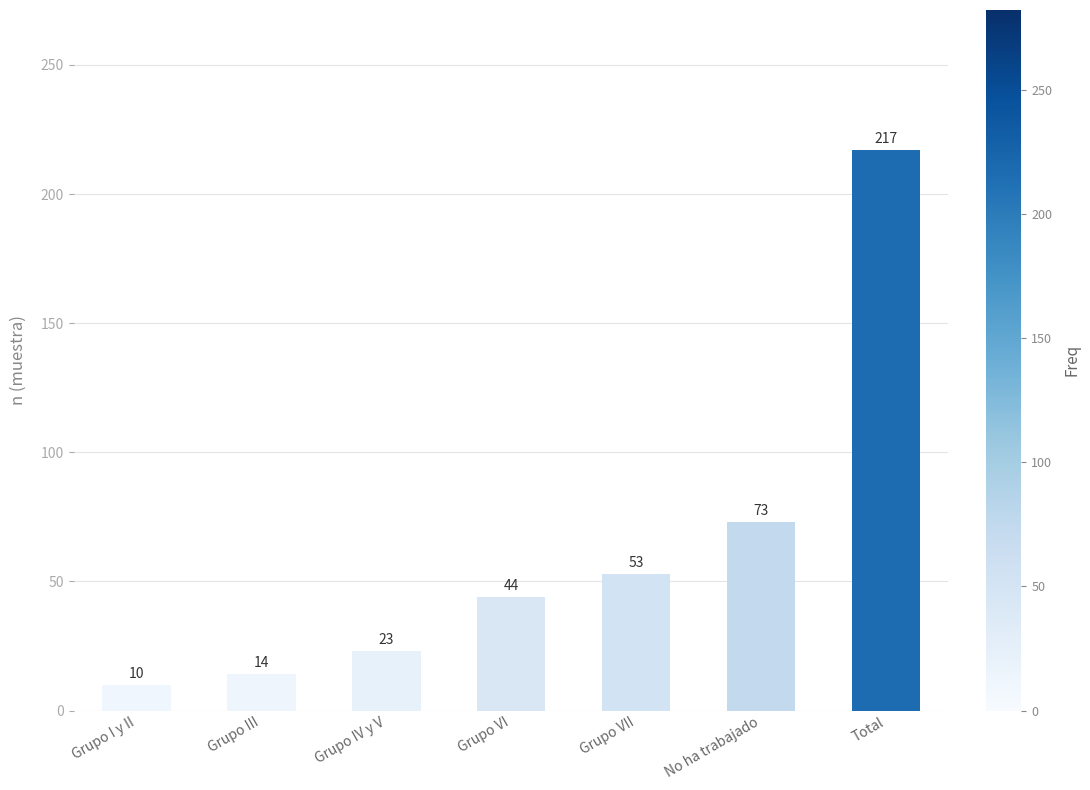

Reading right to left, transcribe all the data shown in this chart.

Total=217	No ha trabajado=73	Grupo VII=53	Grupo VI=44	Grupo IV y V=23	Grupo III=14	Grupo I y II=10